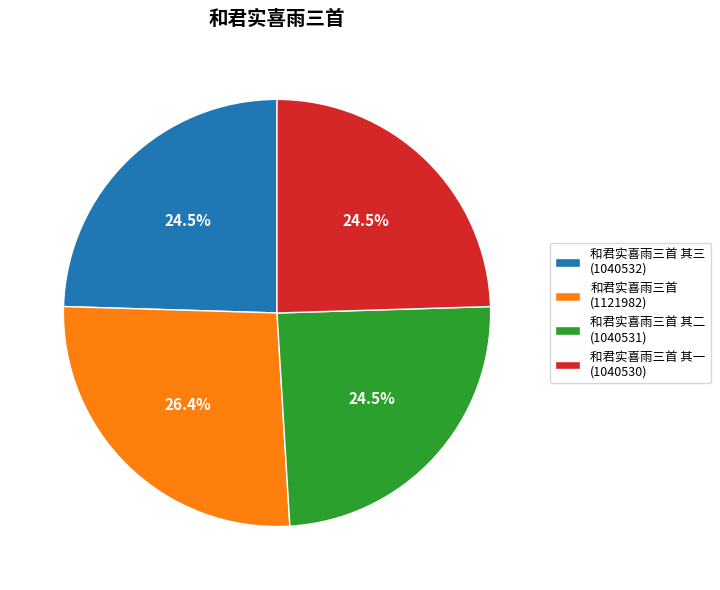

Does any single category account for the majority?

No